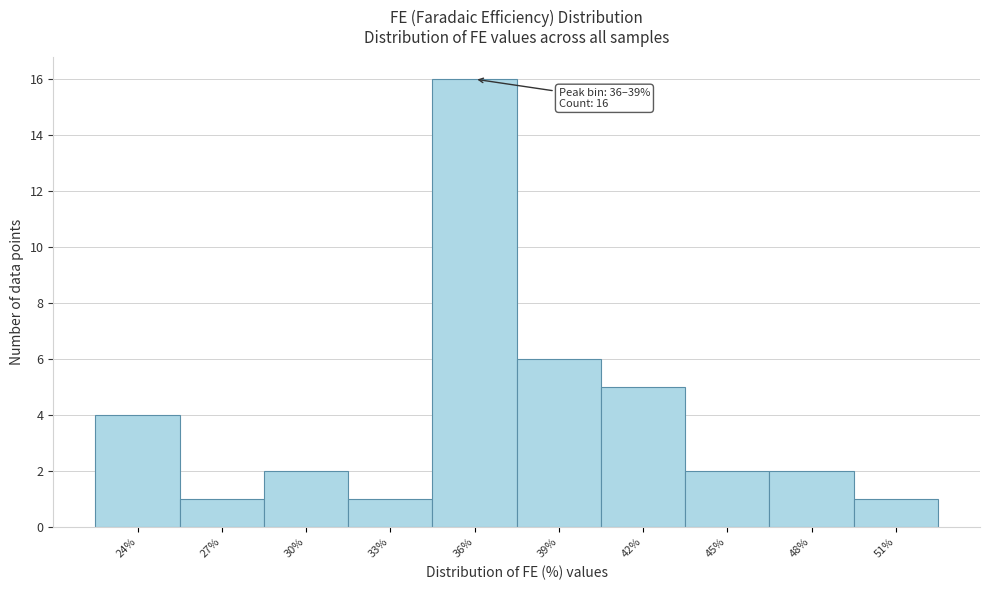

Reading left to right, what are all the values shown in this chart?

24%=4	27%=1	30%=2	33%=1	36%=16	39%=6	42%=5	45%=2	48%=2	51%=1